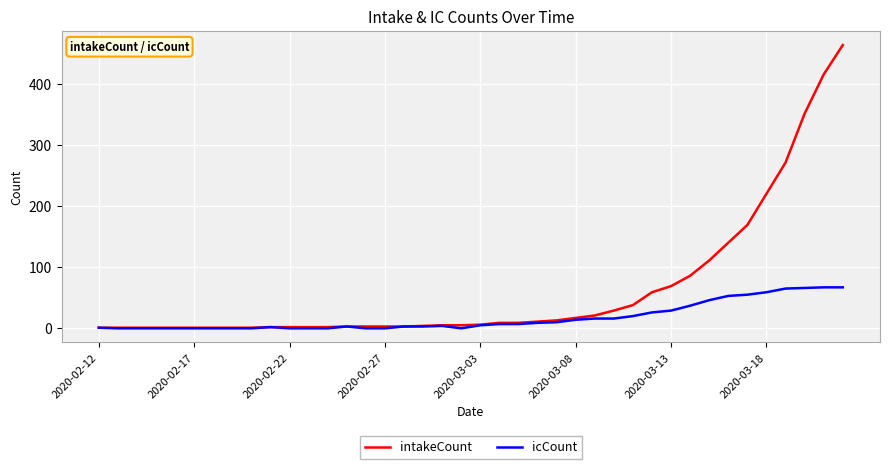

List the series in order of their peak value, lowest first.

icCount, intakeCount